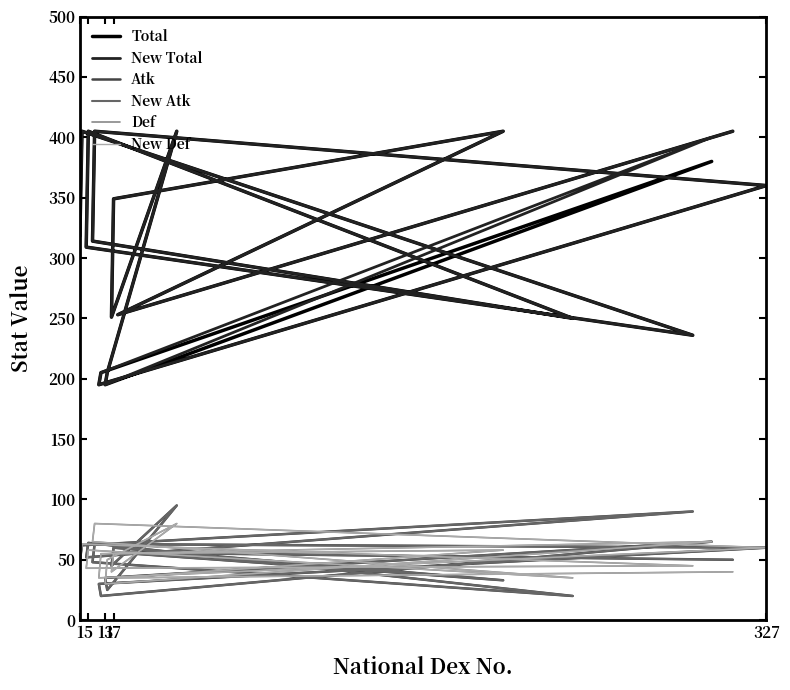

What is the average value of the New Atk series?

51